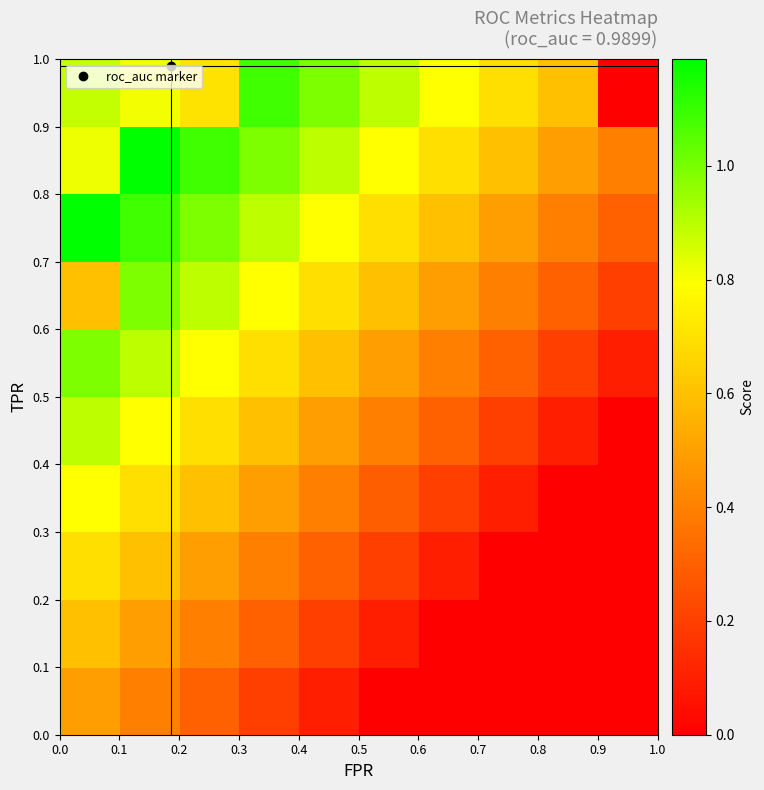

At how many categories does at least one series exceed 0?

10